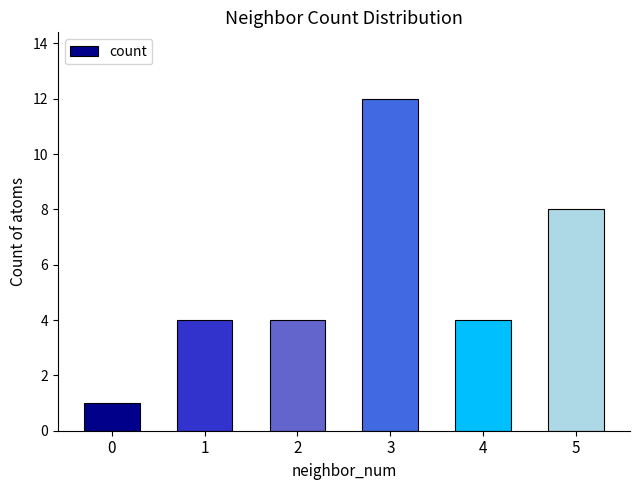

What is the average value?

6